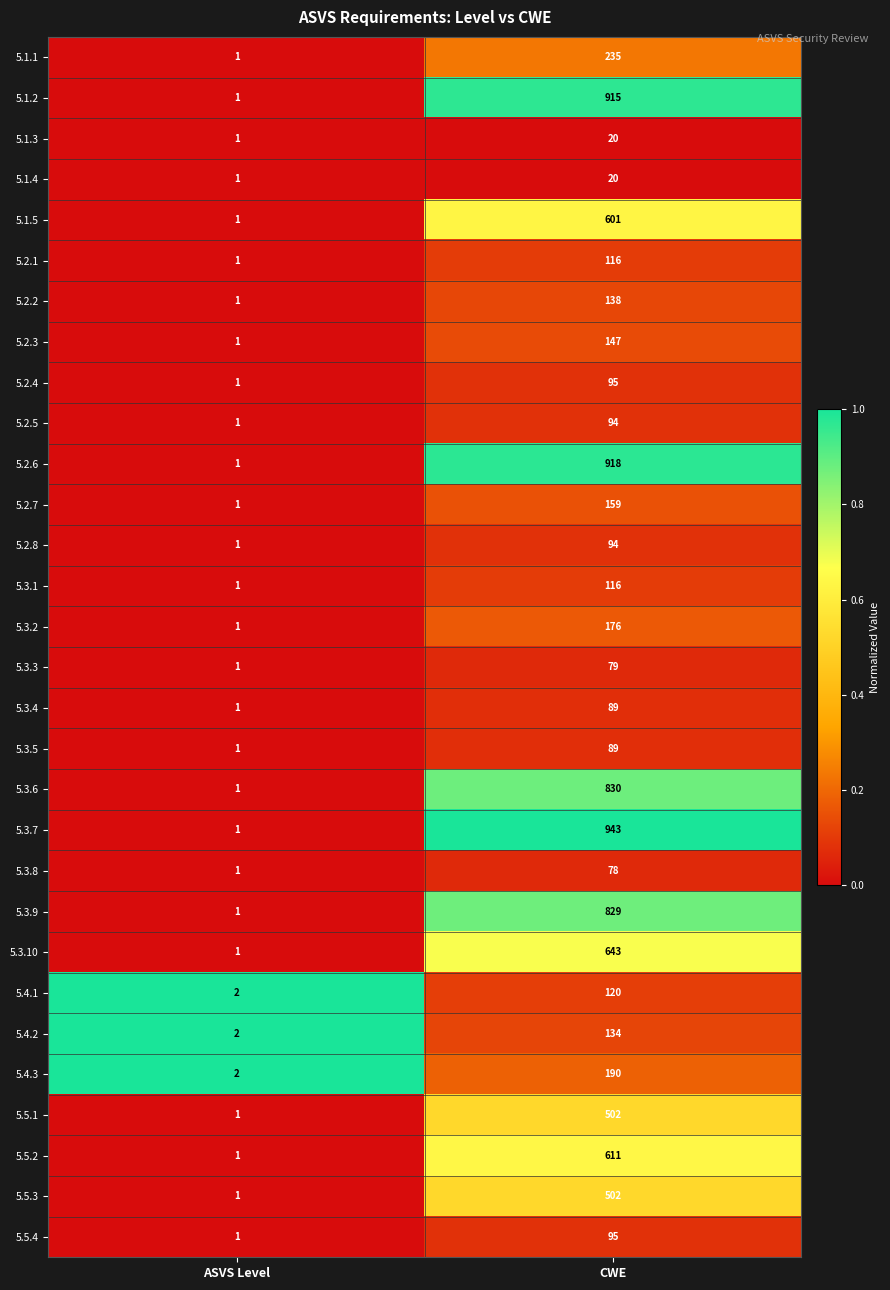

What is the total value across all series at CWE?

9578